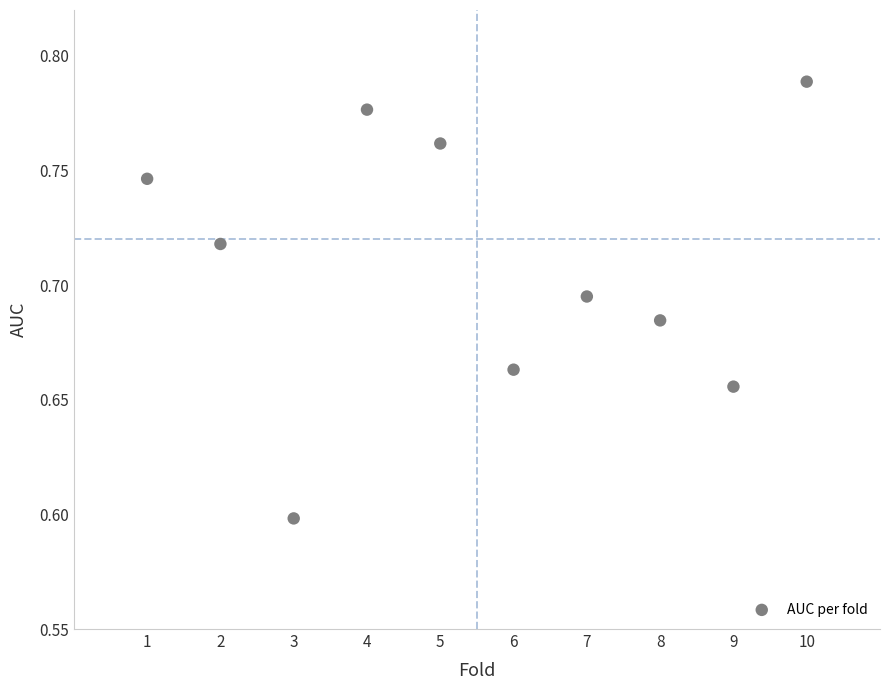

What Y value in the scatter plot is closest to 0?

0.6